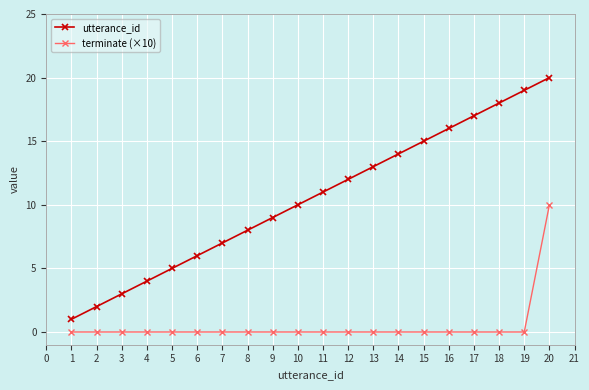

What is the total value across all series at 1?

1